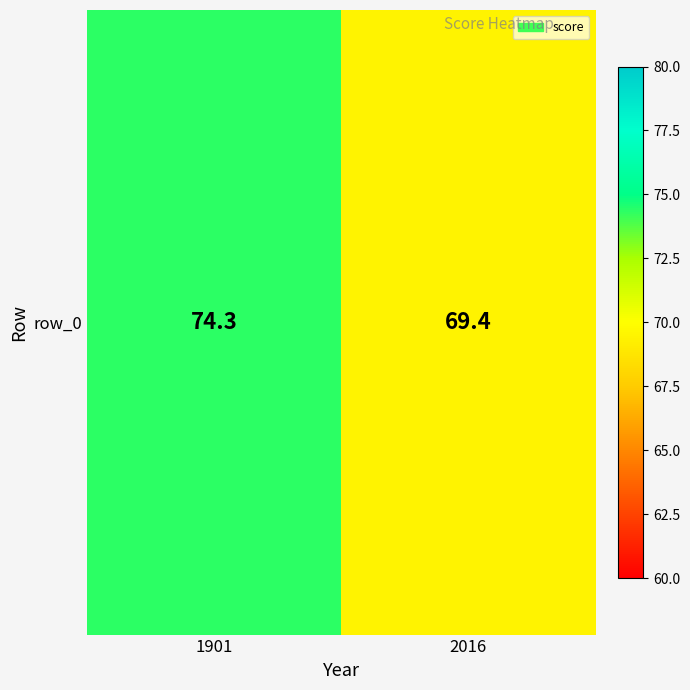

What is the maximum value shown in the chart?

74.3